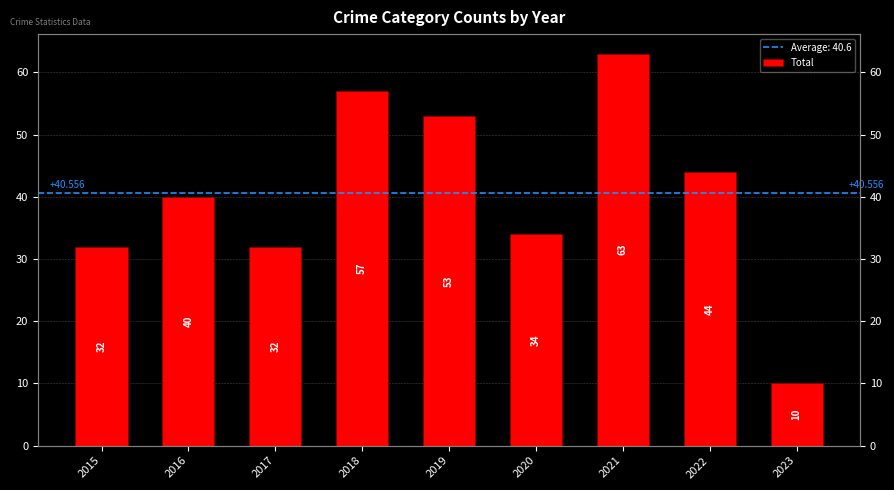

At which label is the value closest to 36?

2020